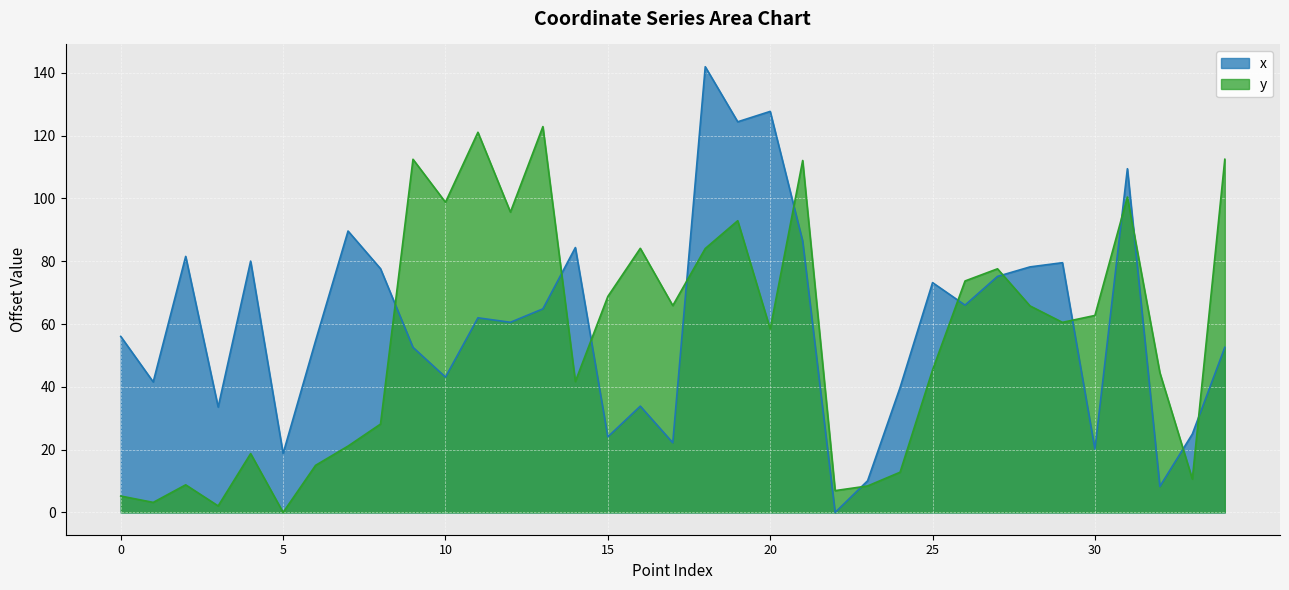

Is the value of y at 10 greater than the value of x at 15?

Yes